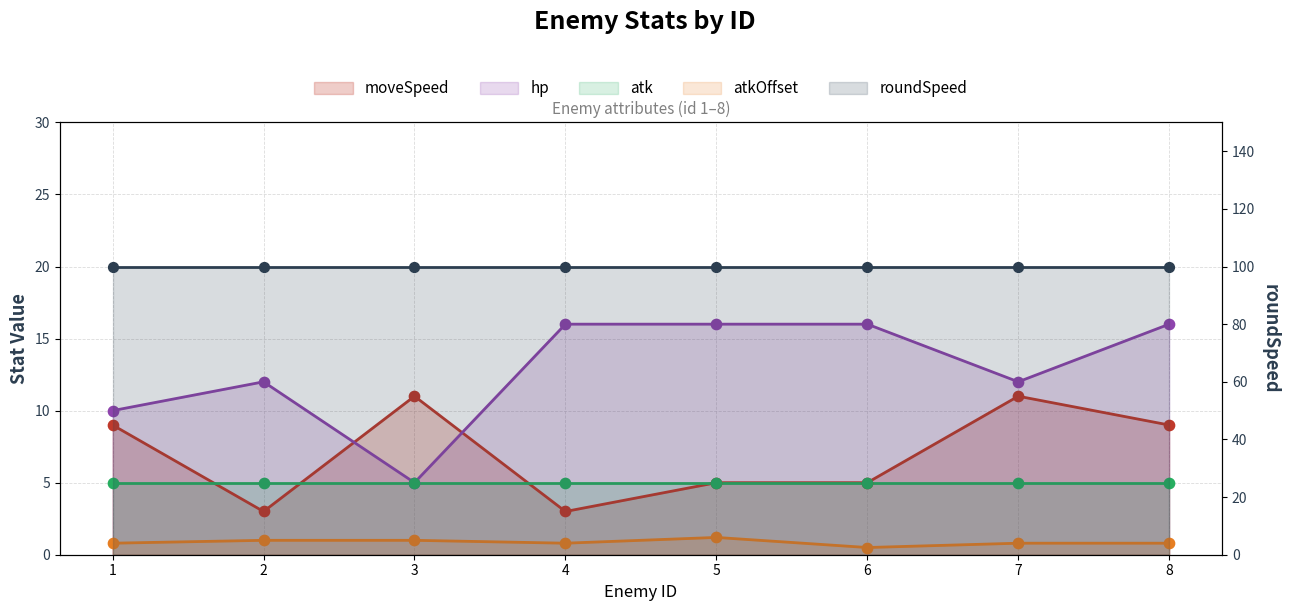

At how many categories does at least one series exceed 9?

8